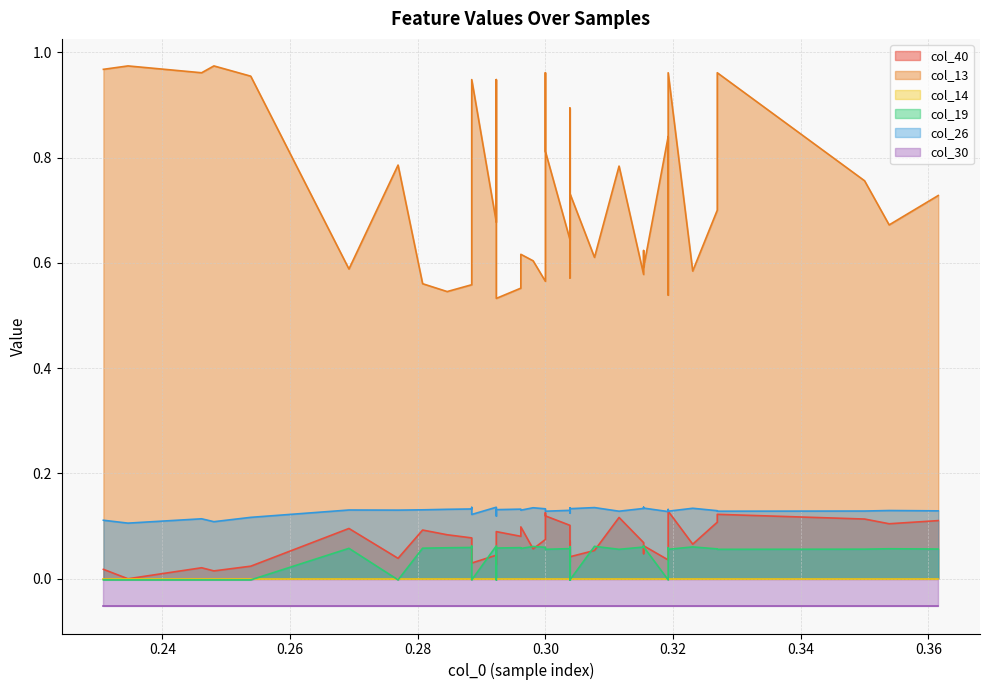

The value of col_30 at 24 is -0.1. True or false?

False